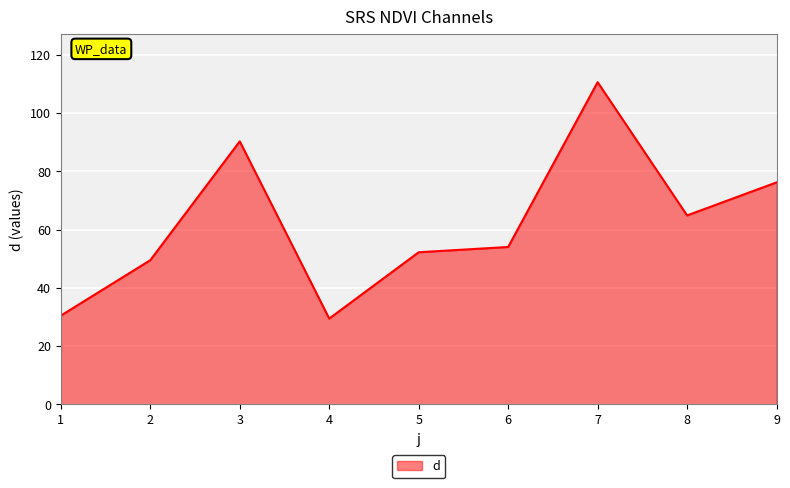

At which label is the value closest to 70?

8